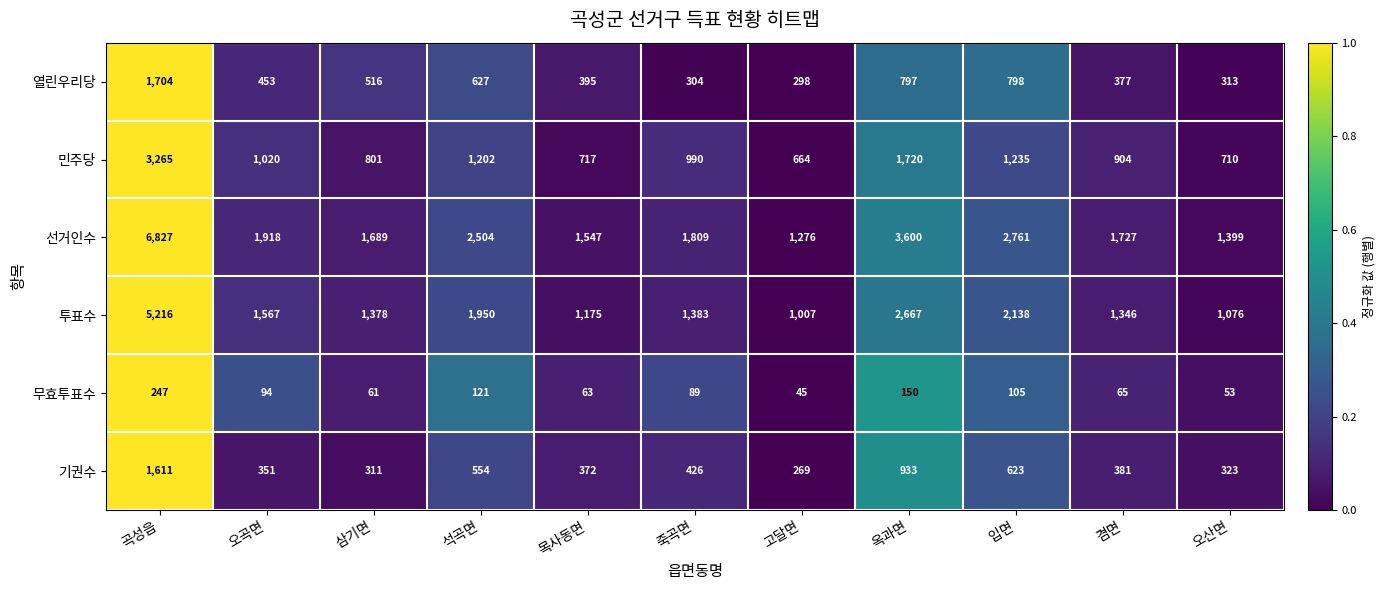

What is the difference between the second highest and minimum values in the 민주당 series?

1056